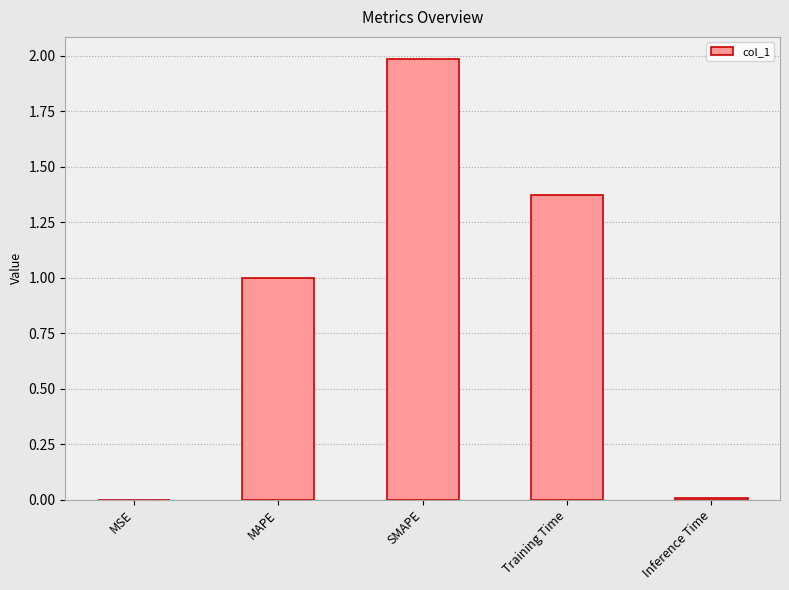

Count the number of data series in this chart.

1